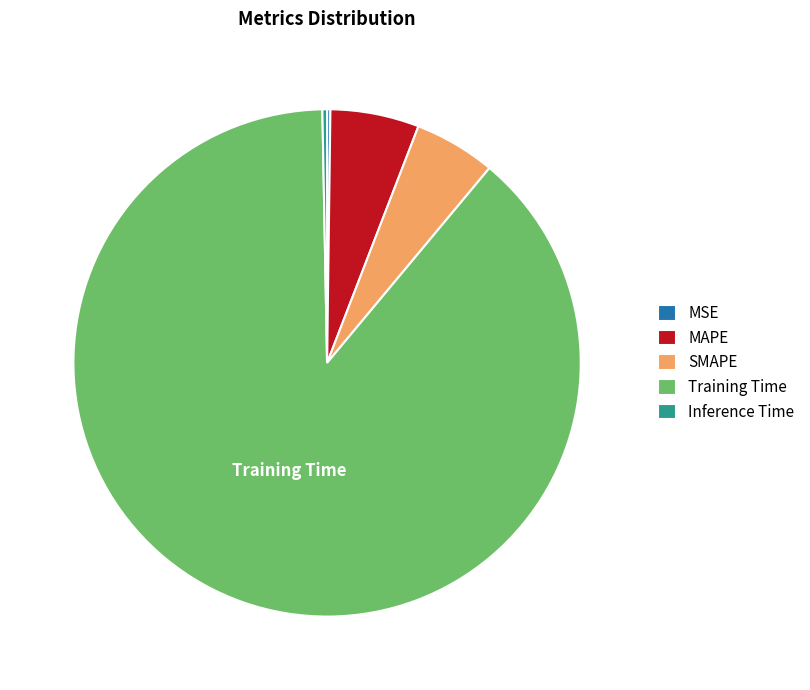

What is the largest slice in the pie chart?

Training Time